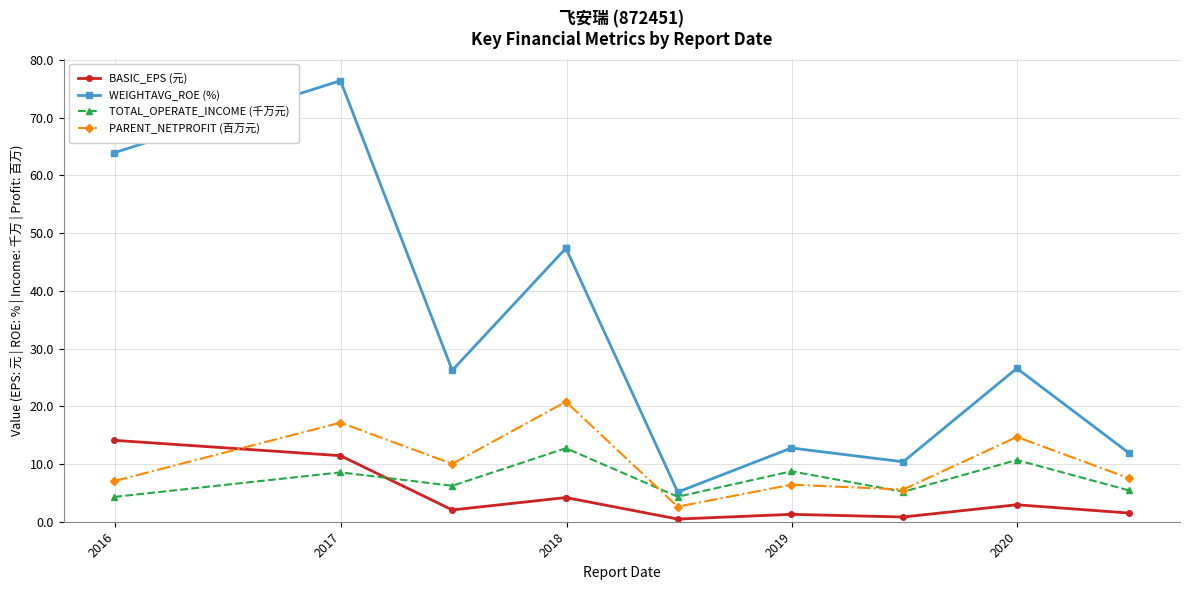

At which label is WEIGHTAVG_ROE (%) closest to 40?

2018